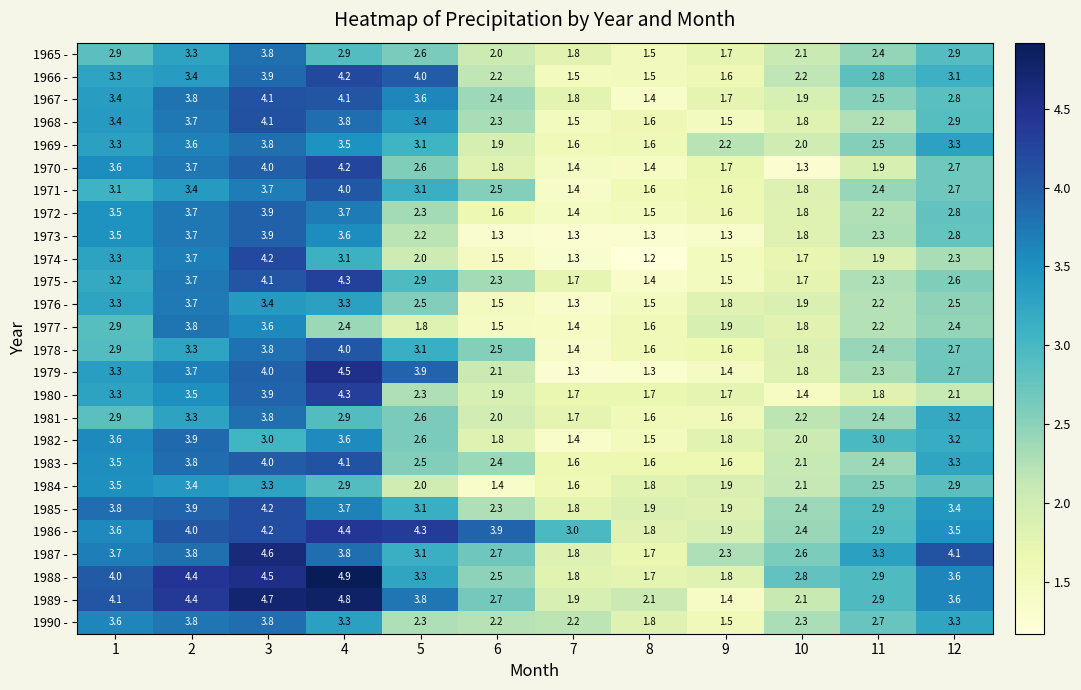

Which series has the largest range (max minus min)?

1989 -